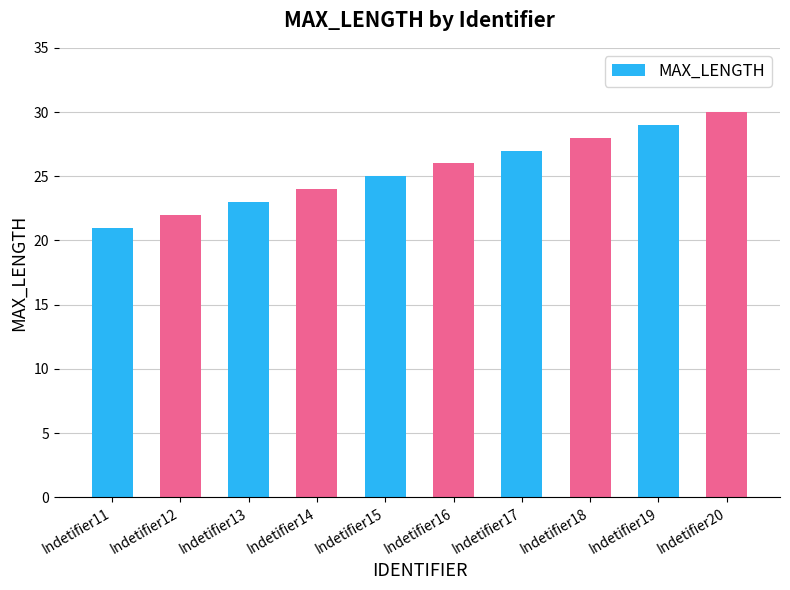

Which has a higher value, Indetifier16 or Indetifier13?

Indetifier16